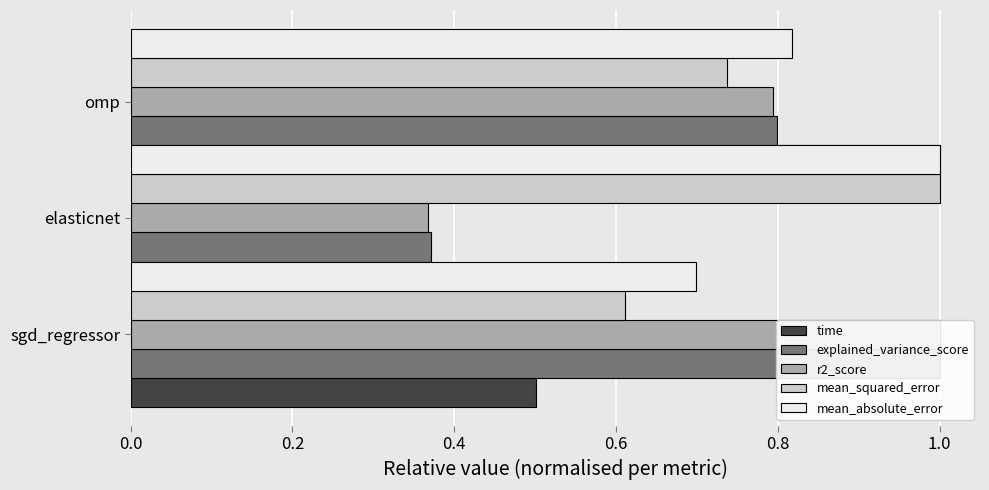

What is the value of the r2_score bar at the 3rd from the left?

0.8